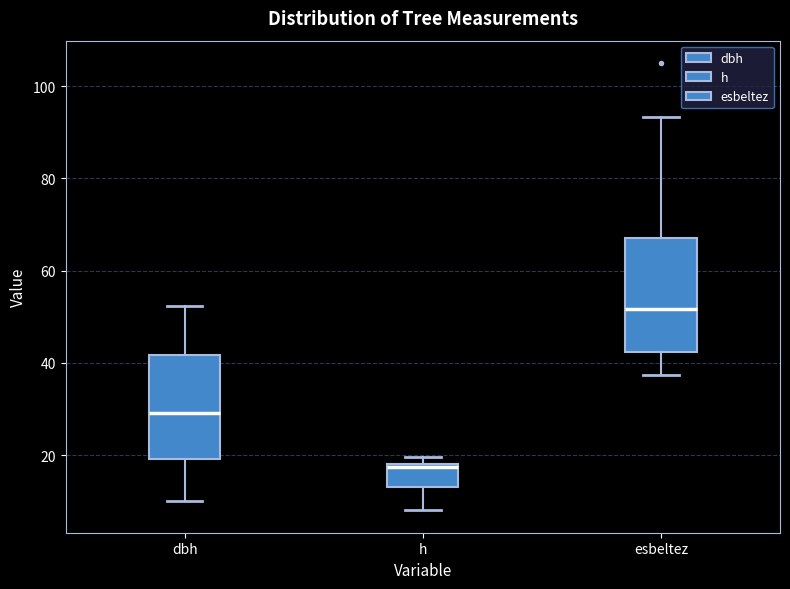

Reading left to right, transcribe this box plot: for each box, give where its median line is, the range the box spans, and where its two whiskers end, as read against the y-axis. The values are not printed on the chart, so give them approximately, as read against the axis.

dbh: median 30, box 20 to 42, whiskers 10 to 52
h: median 18, box 14 to 18, whiskers 8 to 20
esbeltez: median 52, box 42 to 68, whiskers 38 to 94